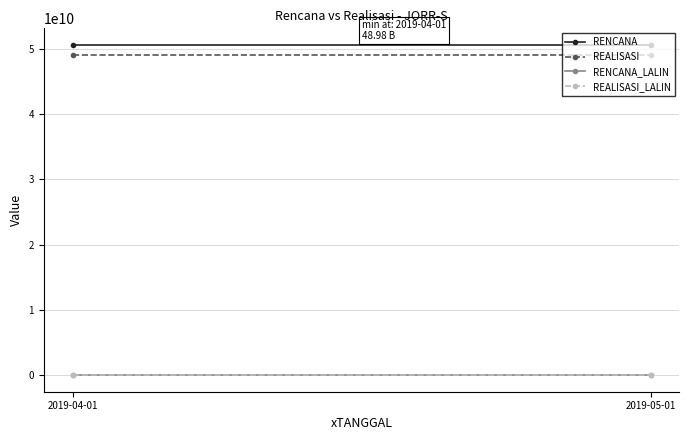

True or false: REALISASI has a value of 66873790093 at 2019-05-01.

False